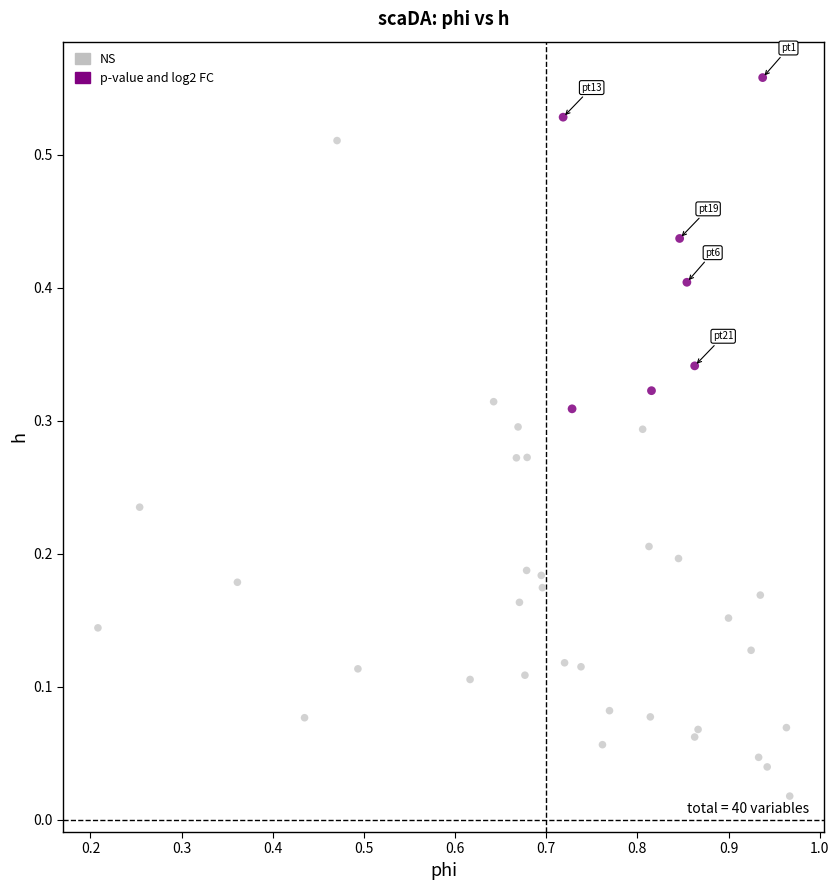

Which series has the widest spread of Y values?

NS